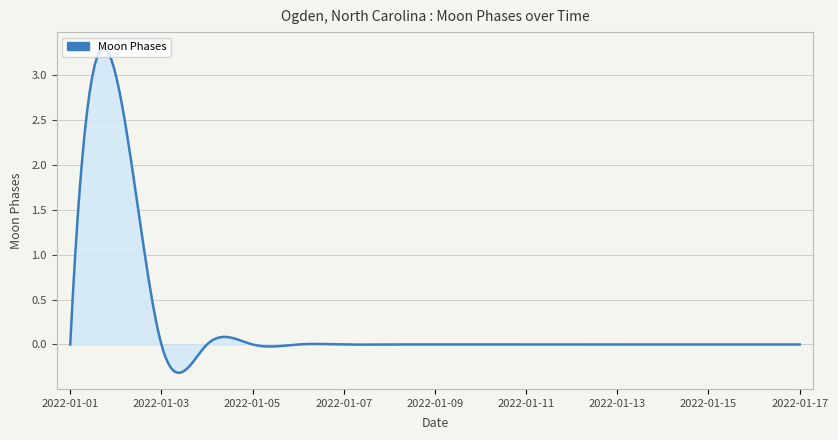

What is the greatest value displayed?

3.3